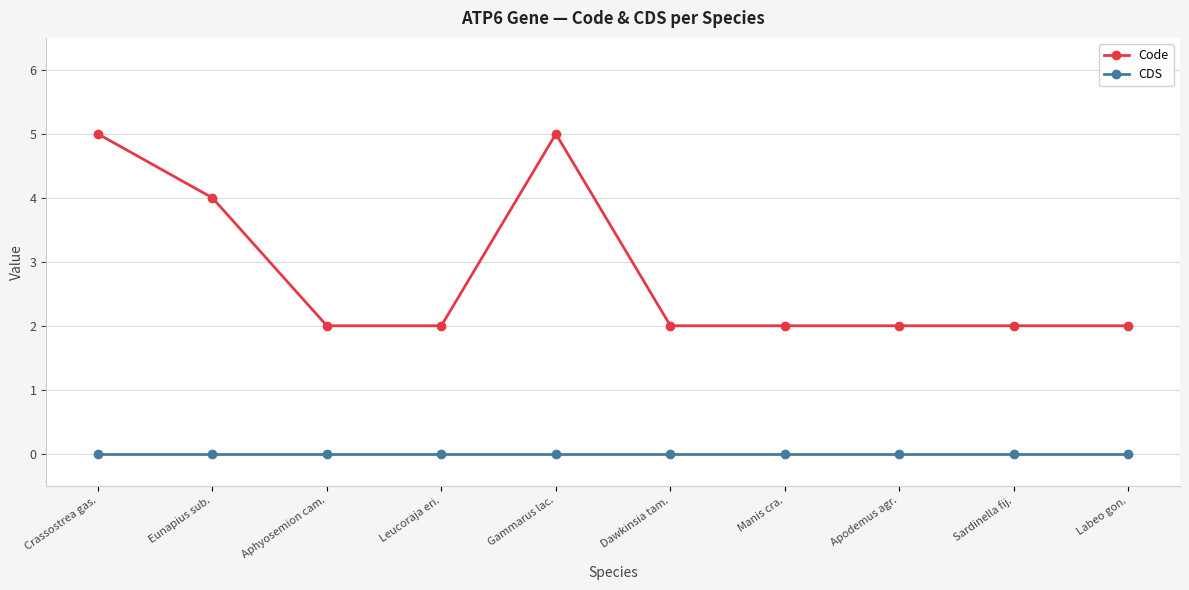

True or false: Code and CDS intersect in this chart.

False